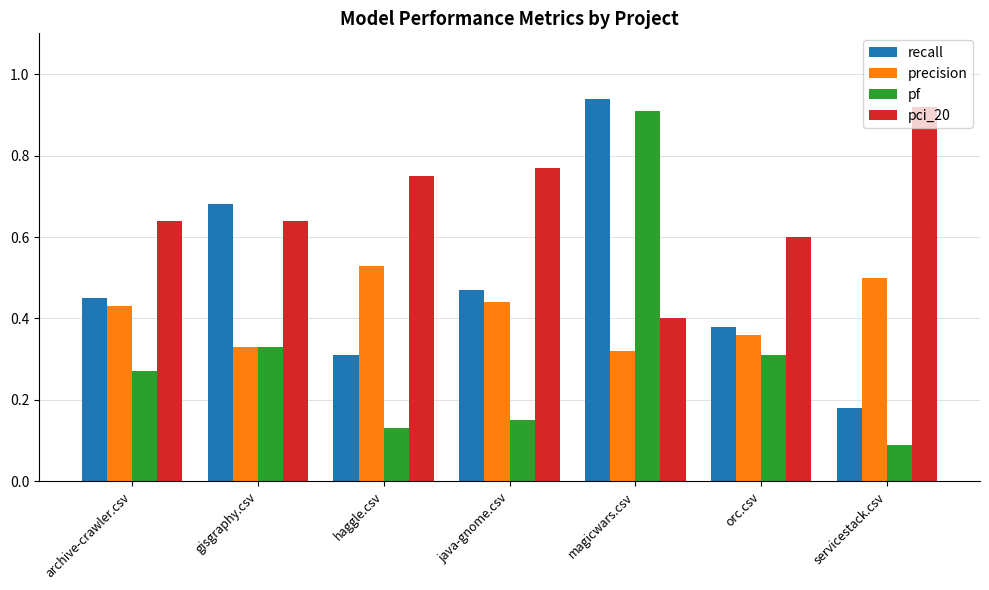

At which label does pf reach its minimum?

servicestack.csv